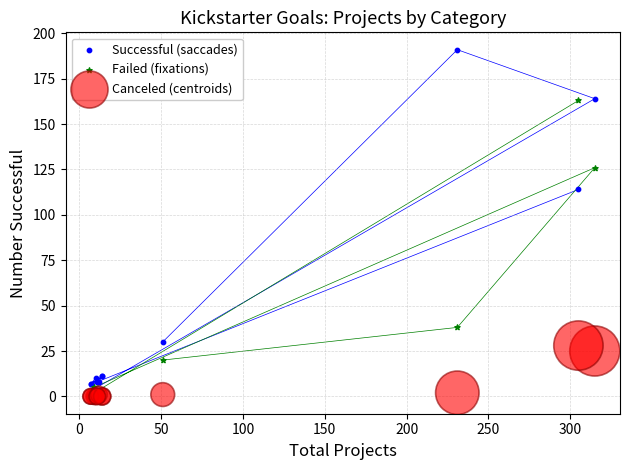

In the Failed (fixations) series, what Y value is closest to 81?

38